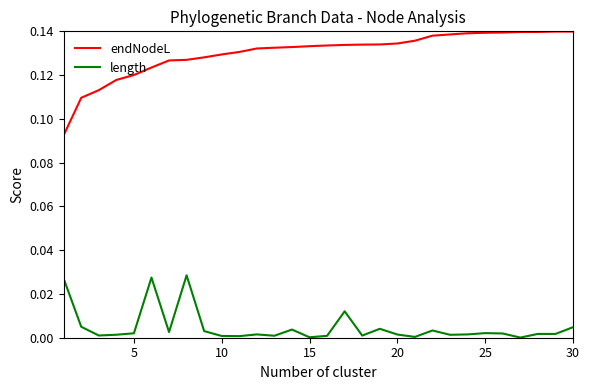

Which series has the largest range (max minus min)?

endNodeL